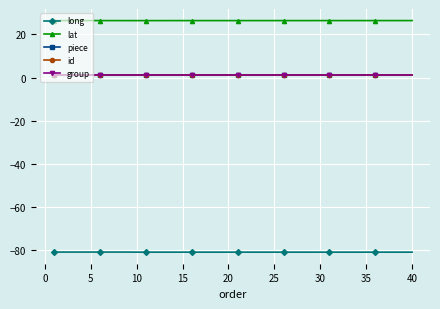

Reading right to left, transcribe all the data shown in this chart.

long: -80.9	-80.9	-80.9	-80.9	-80.9	-80.9	-80.9	-80.9	-80.9	-80.9	-80.9	-80.9	-80.9	-80.9	-80.9	-80.9	-80.9	-80.9	-80.9	-80.9	-80.9	-80.9	-80.9	-80.9	-80.9	-80.9	-80.9	-80.9	-80.9	-80.9	-80.9	-80.9	-80.9	-80.9	-80.9	-80.9	-80.9	-80.9	-80.9	-80.9
lat: 26.4	26.4	26.4	26.4	26.4	26.4	26.4	26.4	26.4	26.4	26.4	26.4	26.4	26.4	26.4	26.4	26.4	26.4	26.4	26.4	26.4	26.4	26.4	26.4	26.4	26.4	26.4	26.4	26.4	26.4	26.4	26.4	26.4	26.4	26.4	26.4	26.4	26.4	26.4	26.4
piece: 1.0	1.0	1.0	1.0	1.0	1.0	1.0	1.0	1.0	1.0	1.0	1.0	1.0	1.0	1.0	1.0	1.0	1.0	1.0	1.0	1.0	1.0	1.0	1.0	1.0	1.0	1.0	1.0	1.0	1.0	1.0	1.0	1.0	1.0	1.0	1.0	1.0	1.0	1.0	1.0
id: 1.0	1.0	1.0	1.0	1.0	1.0	1.0	1.0	1.0	1.0	1.0	1.0	1.0	1.0	1.0	1.0	1.0	1.0	1.0	1.0	1.0	1.0	1.0	1.0	1.0	1.0	1.0	1.0	1.0	1.0	1.0	1.0	1.0	1.0	1.0	1.0	1.0	1.0	1.0	1.0
group: 1.1	1.1	1.1	1.1	1.1	1.1	1.1	1.1	1.1	1.1	1.1	1.1	1.1	1.1	1.1	1.1	1.1	1.1	1.1	1.1	1.1	1.1	1.1	1.1	1.1	1.1	1.1	1.1	1.1	1.1	1.1	1.1	1.1	1.1	1.1	1.1	1.1	1.1	1.1	1.1